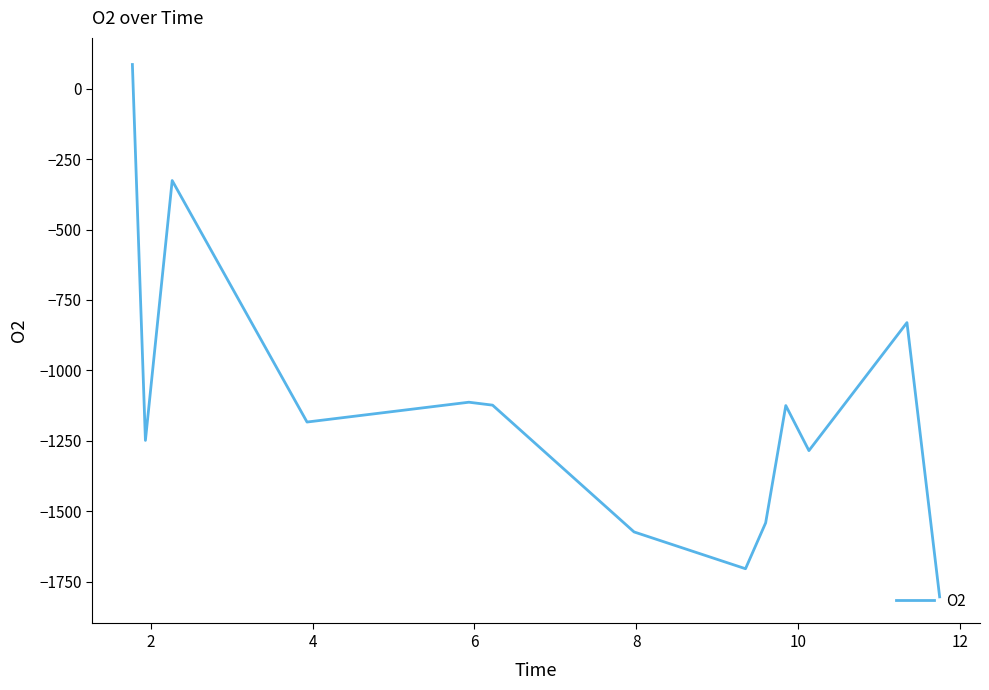

How many values are above zero?

1